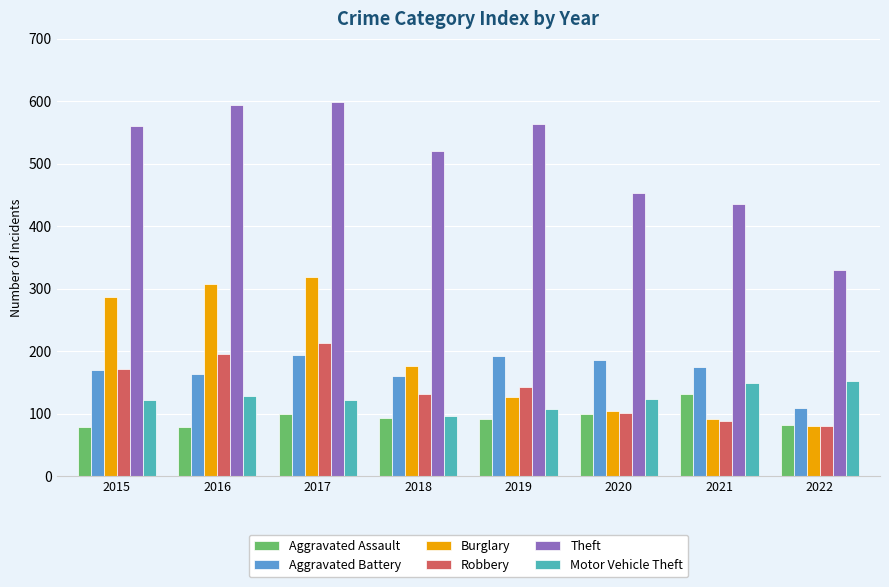

What is the greatest value displayed?

599